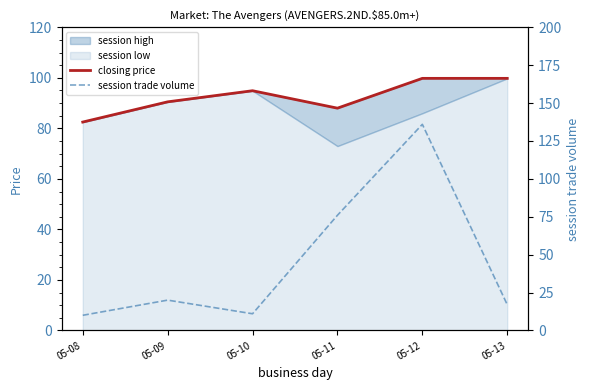

Does the chart have visible grid lines?

No